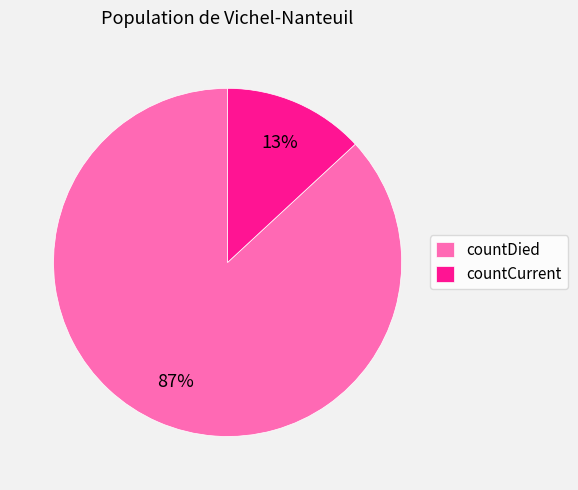

Do countCurrent and countDied together represent more than half of the pie?

Yes